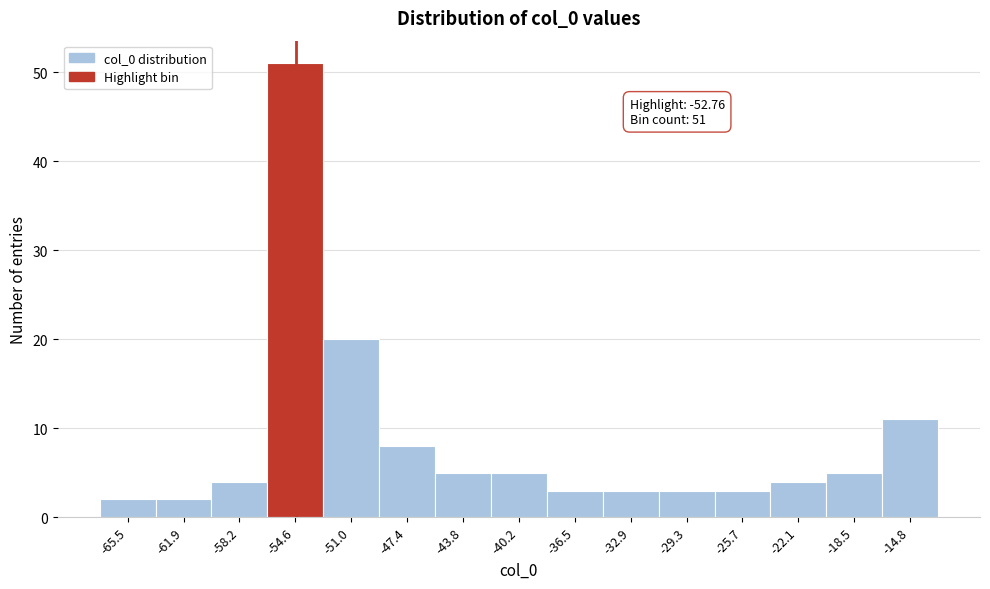

Reading right to left, extract all data points from this chart.

-14.8=11	-18.5=5	-22.1=4	-25.7=3	-29.3=3	-32.9=3	-36.5=3	-40.2=5	-43.8=5	-47.4=8	-51.0=20	-54.6=51	-58.2=4	-61.9=2	-65.5=2